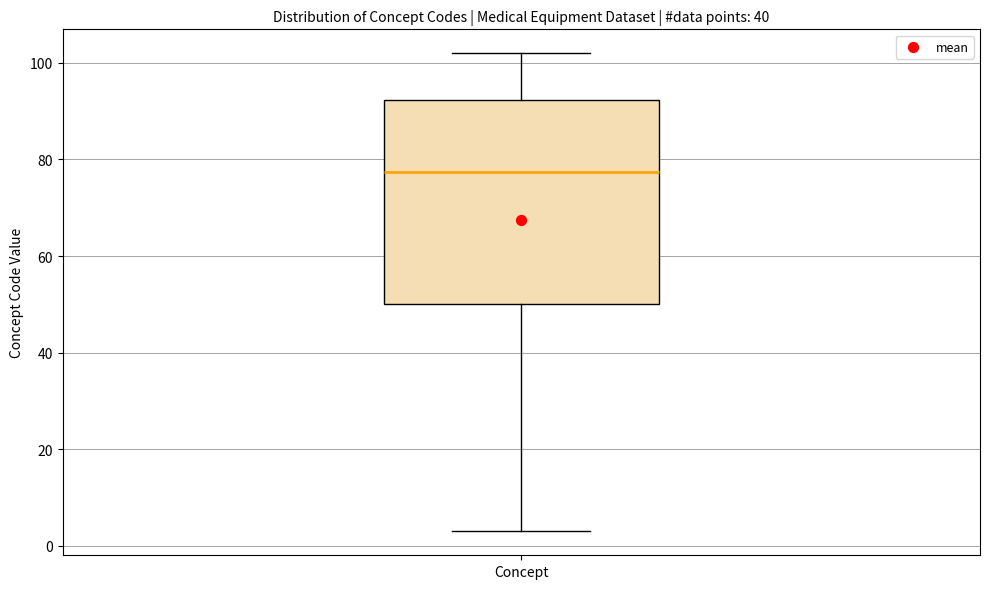

Transcribe this box plot: give where the median line is, the range the box spans, and where the two whiskers end, as read against the y-axis. The values are not printed on the chart, so give them approximately, as read against the axis.

median 78, box 50 to 92, whiskers 4 to 102